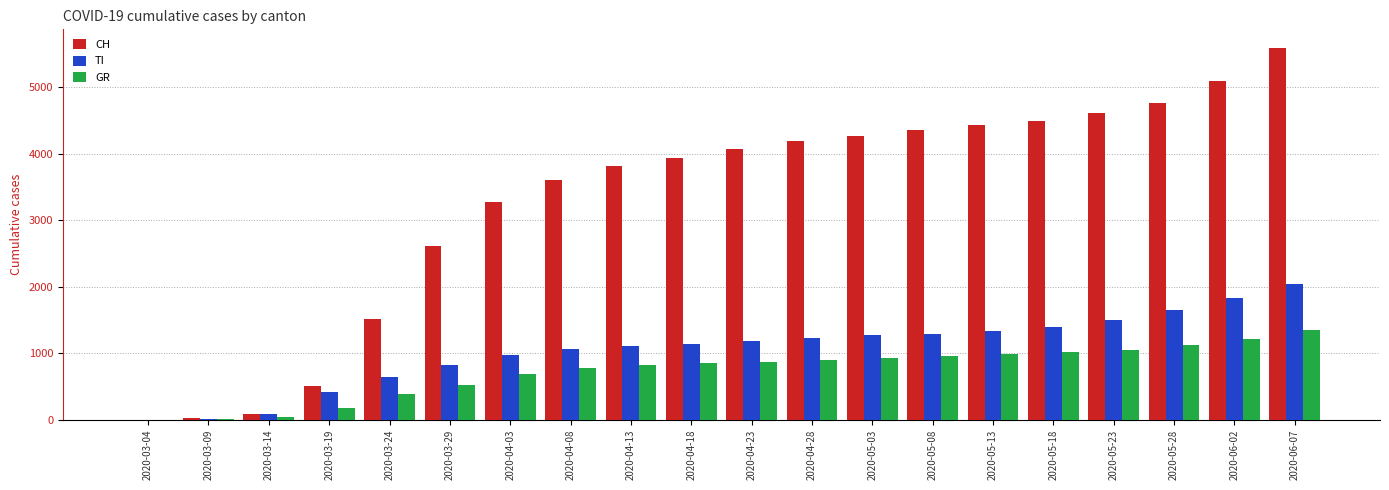

Count the number of data series in this chart.

3